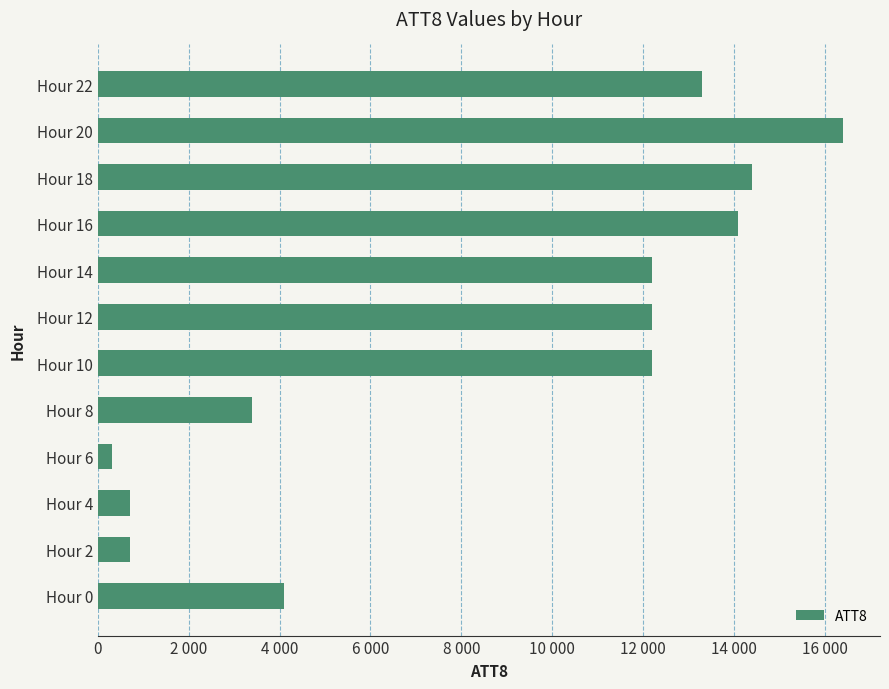

What is the difference between the maximum and minimum values?

16100